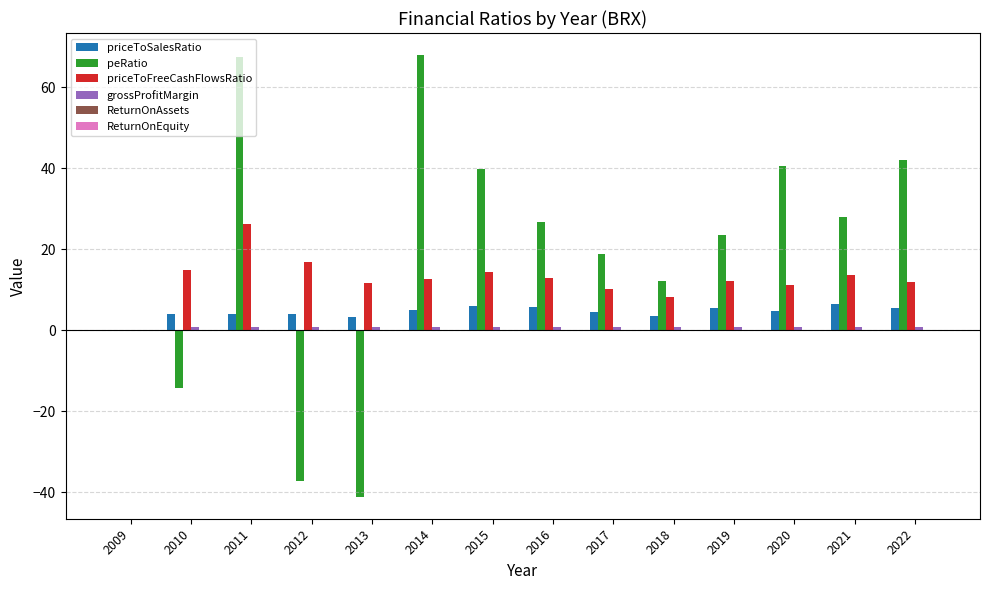

What is the sum of all priceToFreeCashFlowsRatio values?

177.0